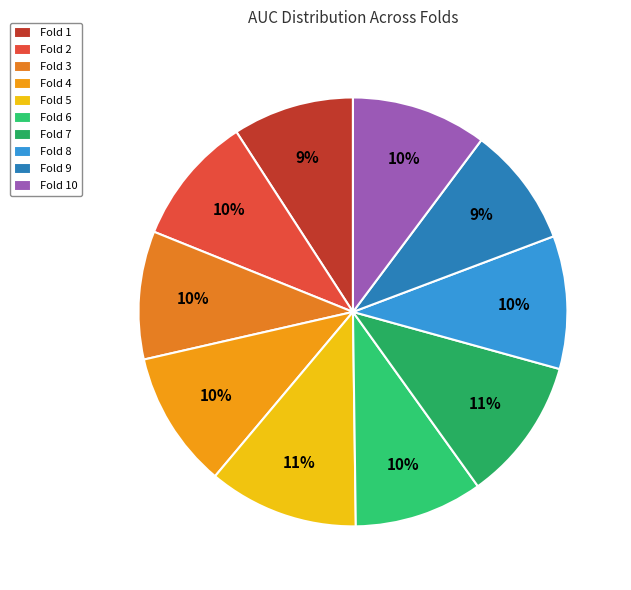

To the nearest percent, what is the difference between the largest and smallest slice percentages?

2%